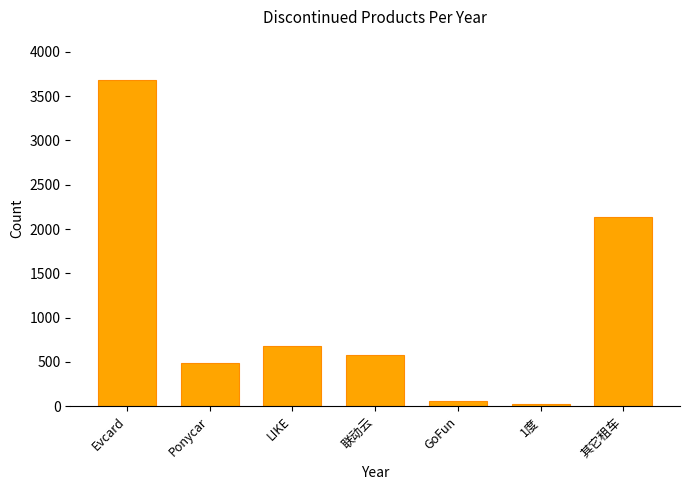

Does the chart contain stacked bars?

No